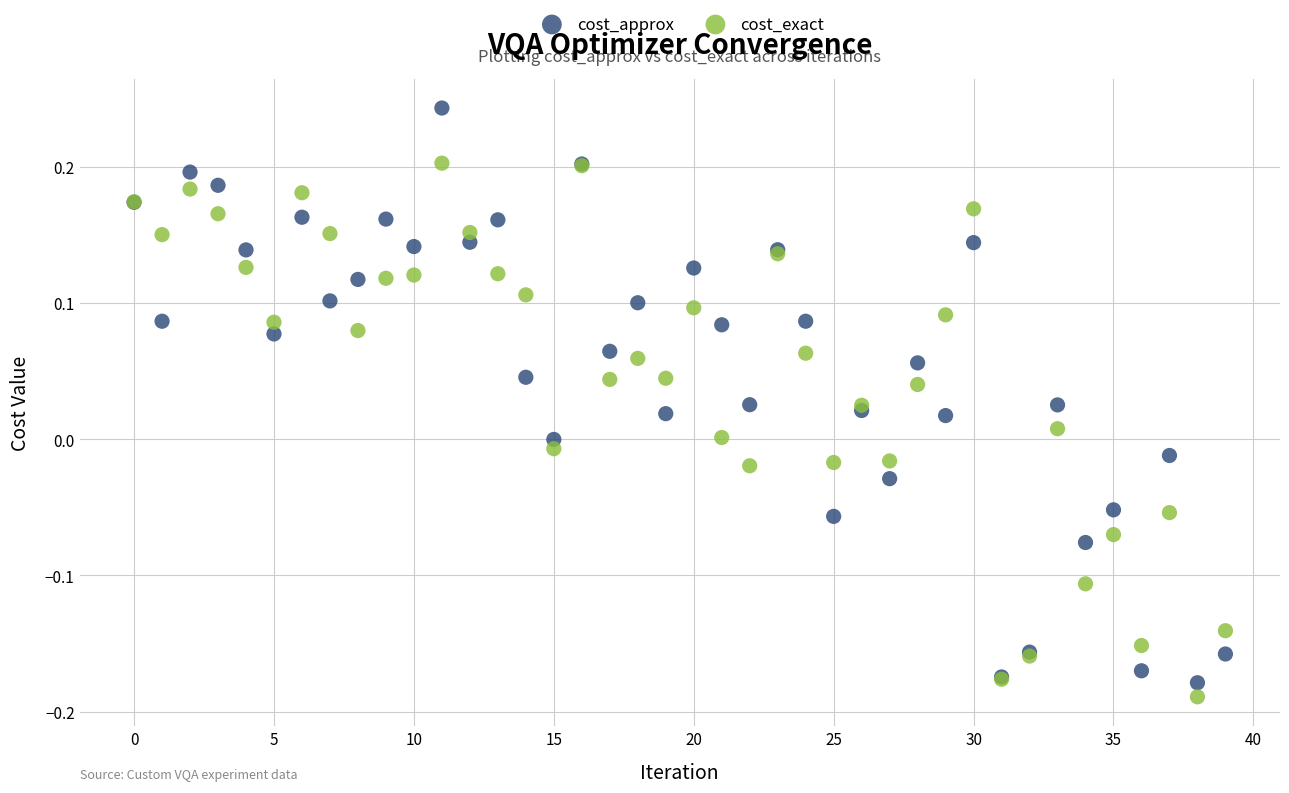

What are all the series names shown in the legend?

cost_approx, cost_exact